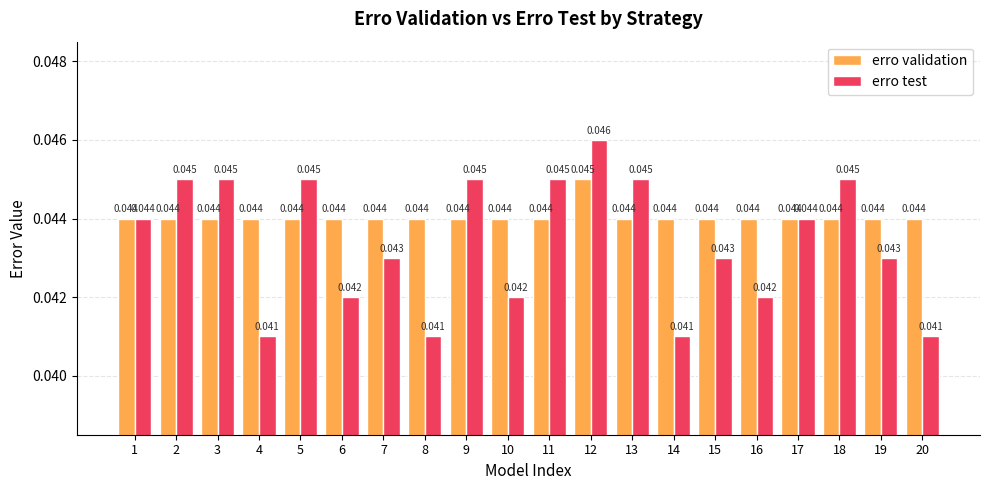

List the series in order of their overall mean, highest first.

erro validation, erro test